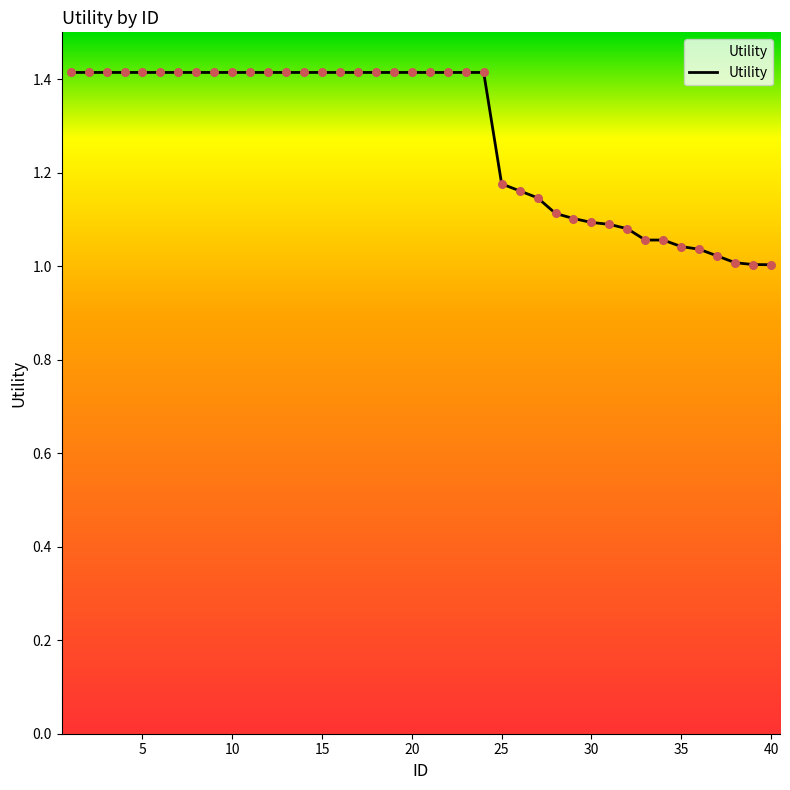

What is the greatest value displayed?

1.4